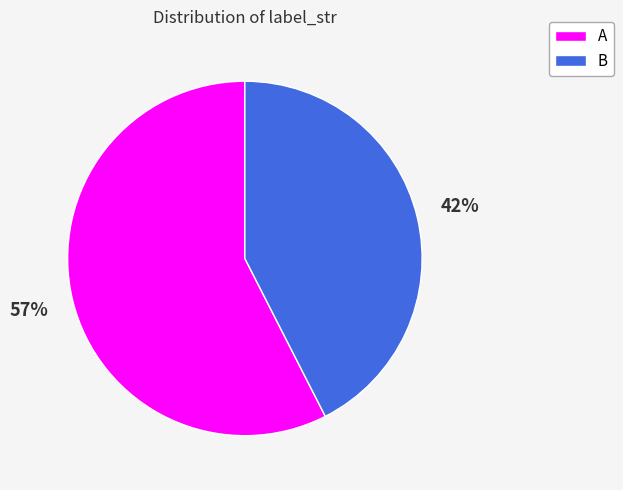

To the nearest percent, what is the average slice percentage?

50%